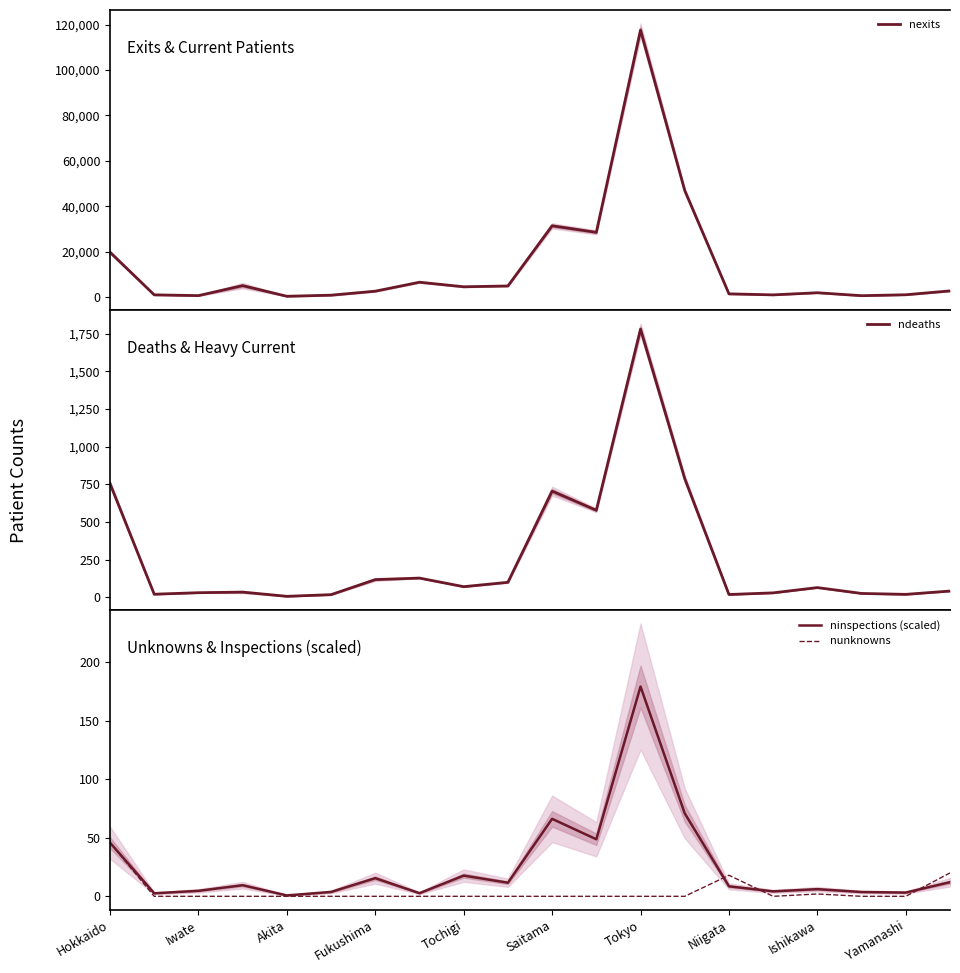

How many values in nunknowns are above zero?

4